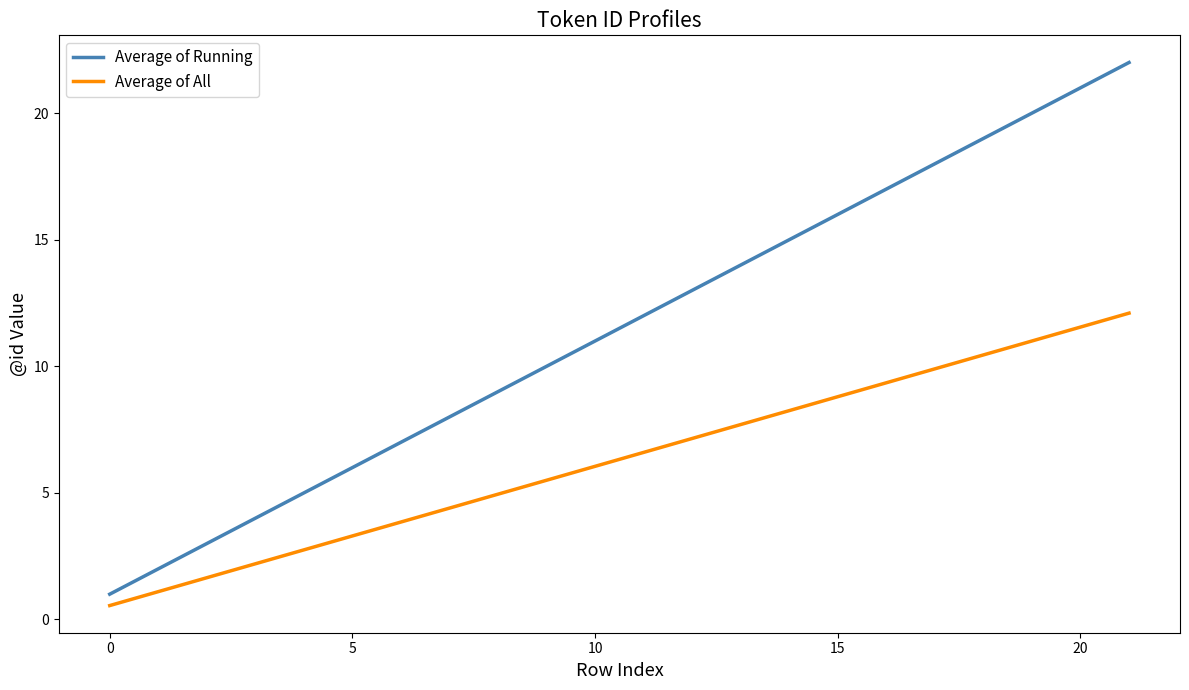

What is the greatest value displayed?

22.0